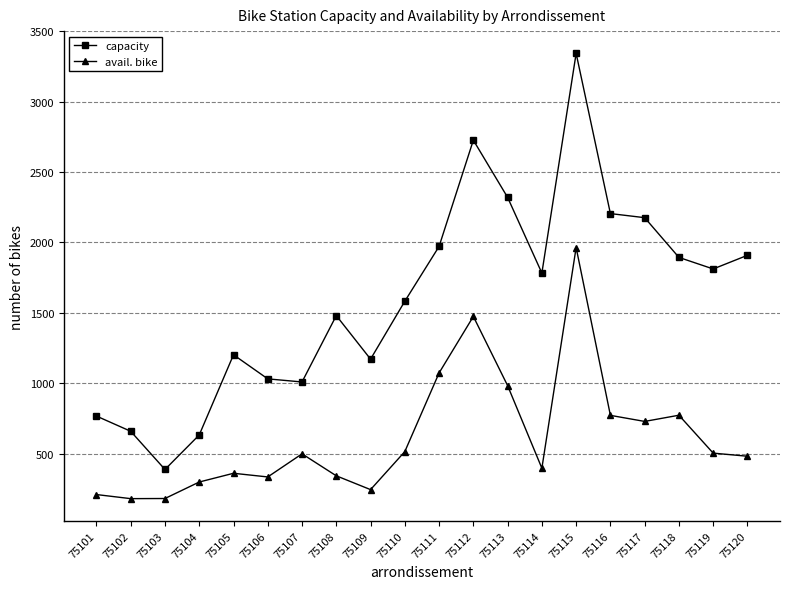

At which category is the sum across all series the highest?

75115